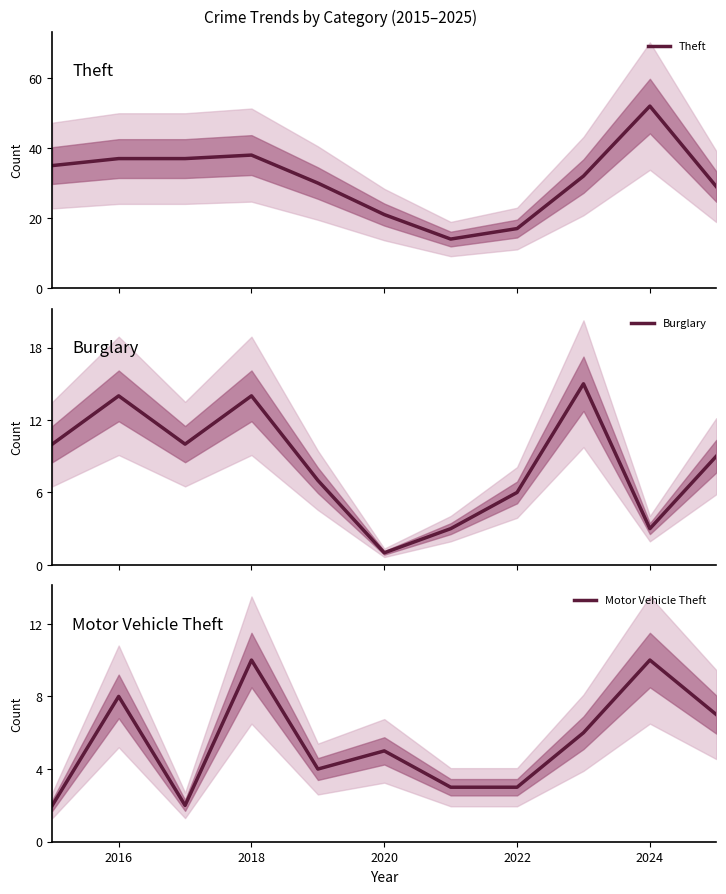

True or false: Motor Vehicle Theft has a value of 10 at 2018.

True